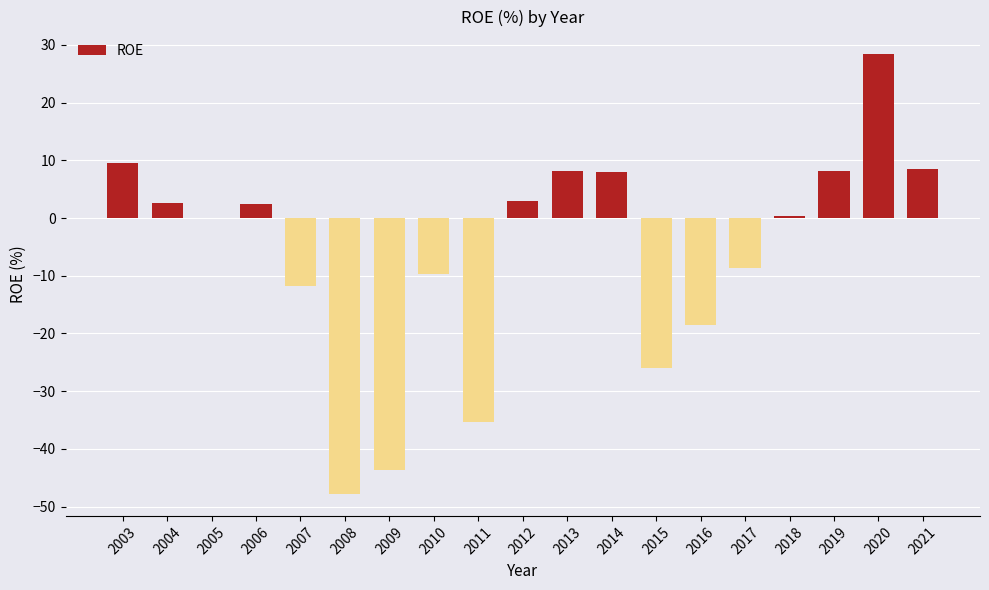

What is the sum of the values at 2013 and 2008?

-39.6